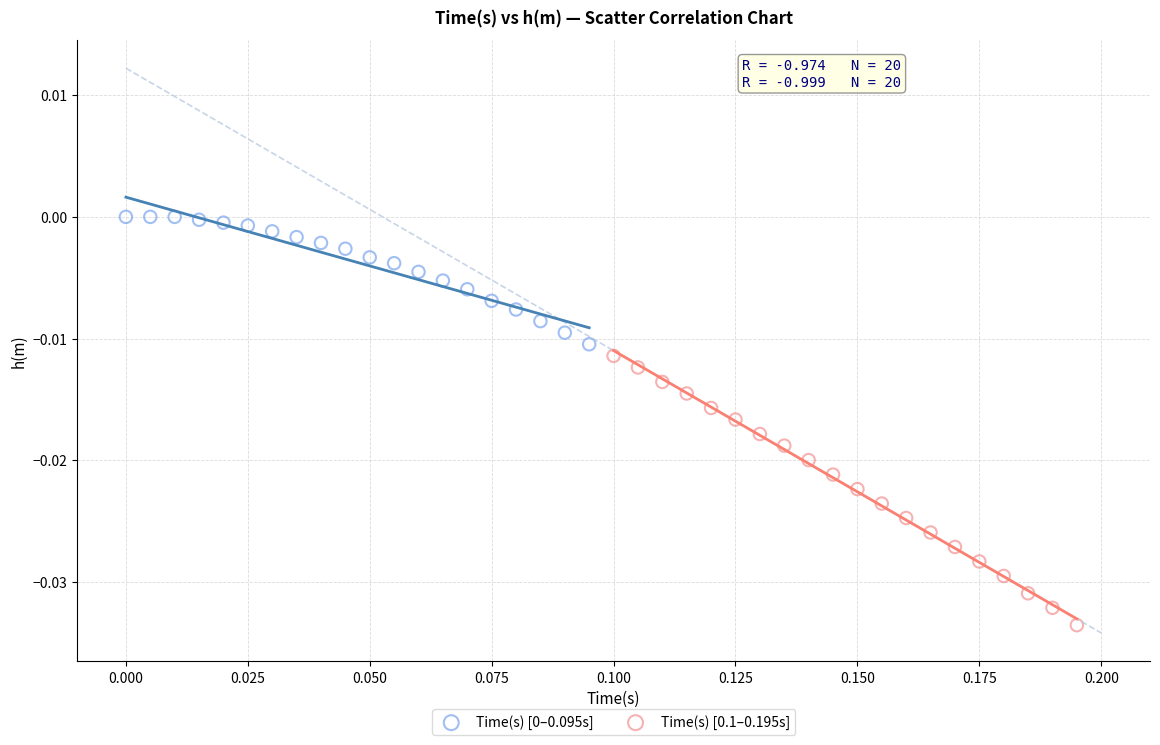

Which series has the largest Y range (max minus min)?

Time(s) [0.1–0.195s]